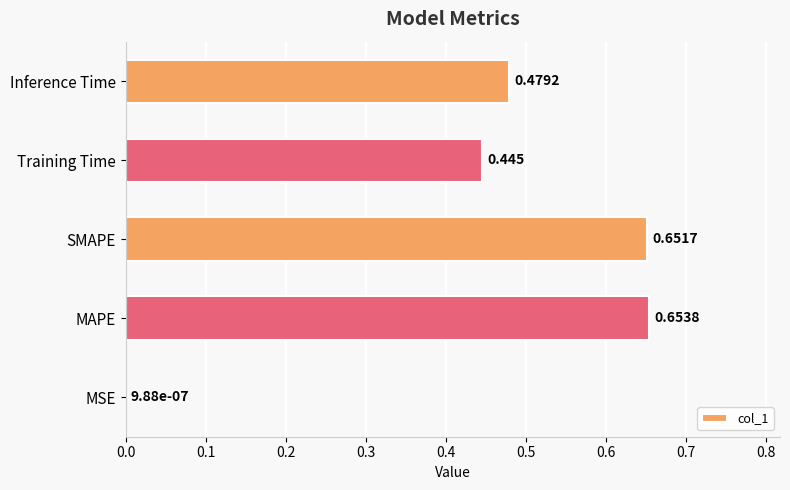

Which has a higher value, Training Time or SMAPE?

SMAPE